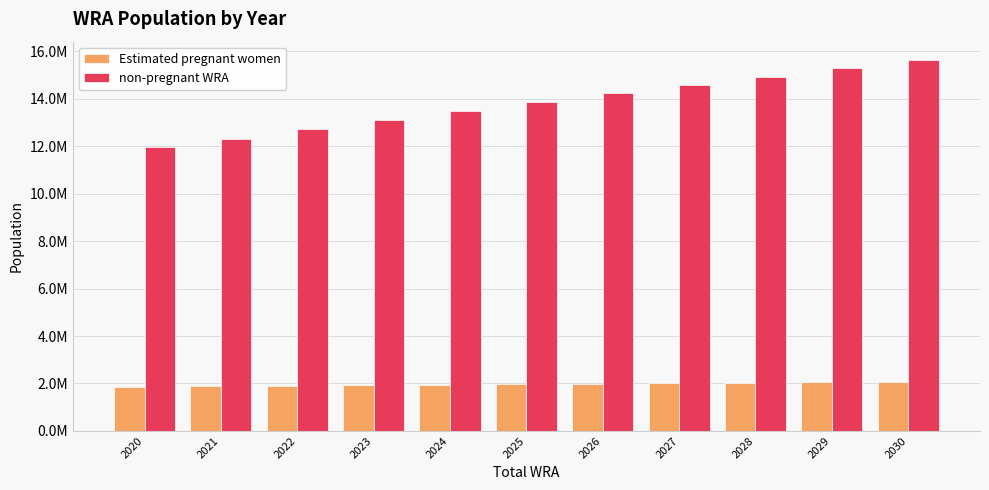

Does the chart contain any negative values?

No